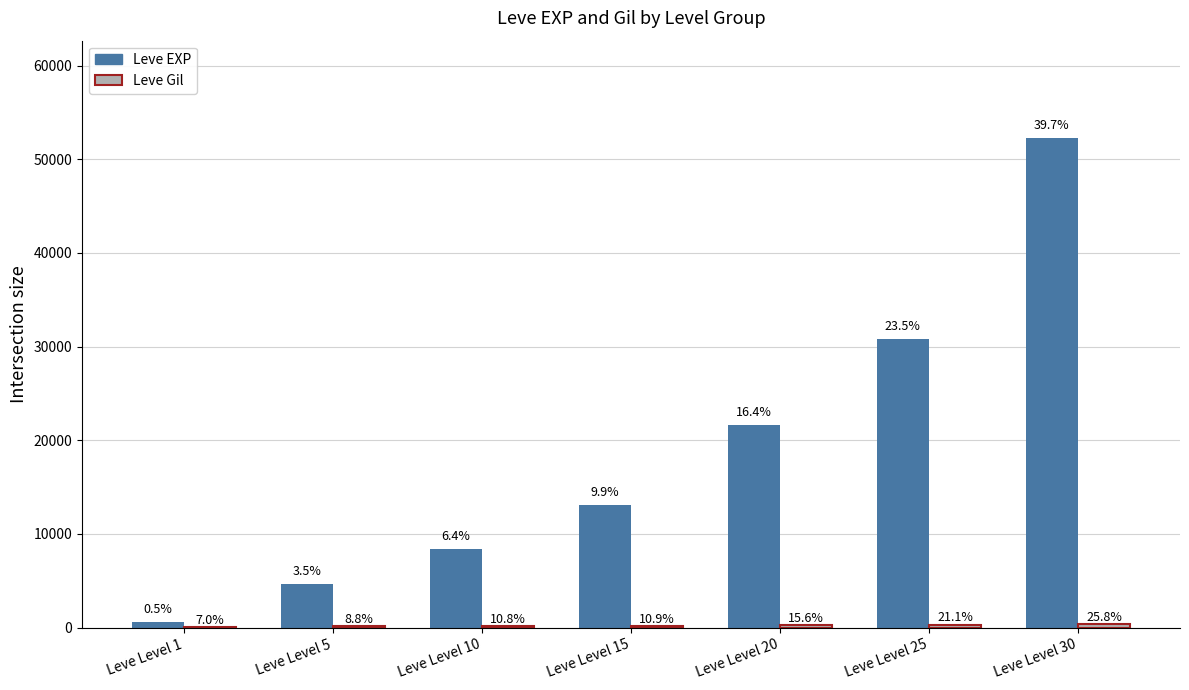

What is the smallest value displayed?

112